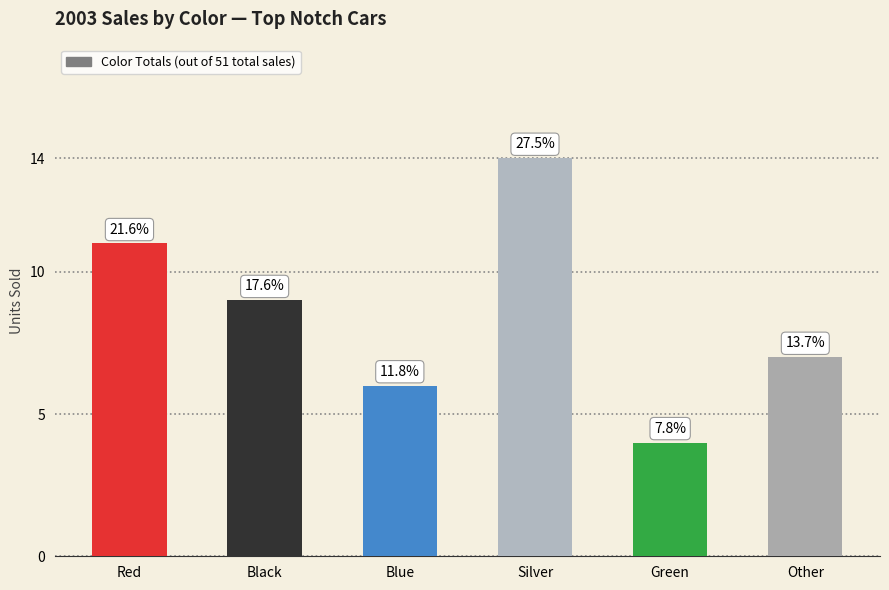

How many bars are there in total?

6